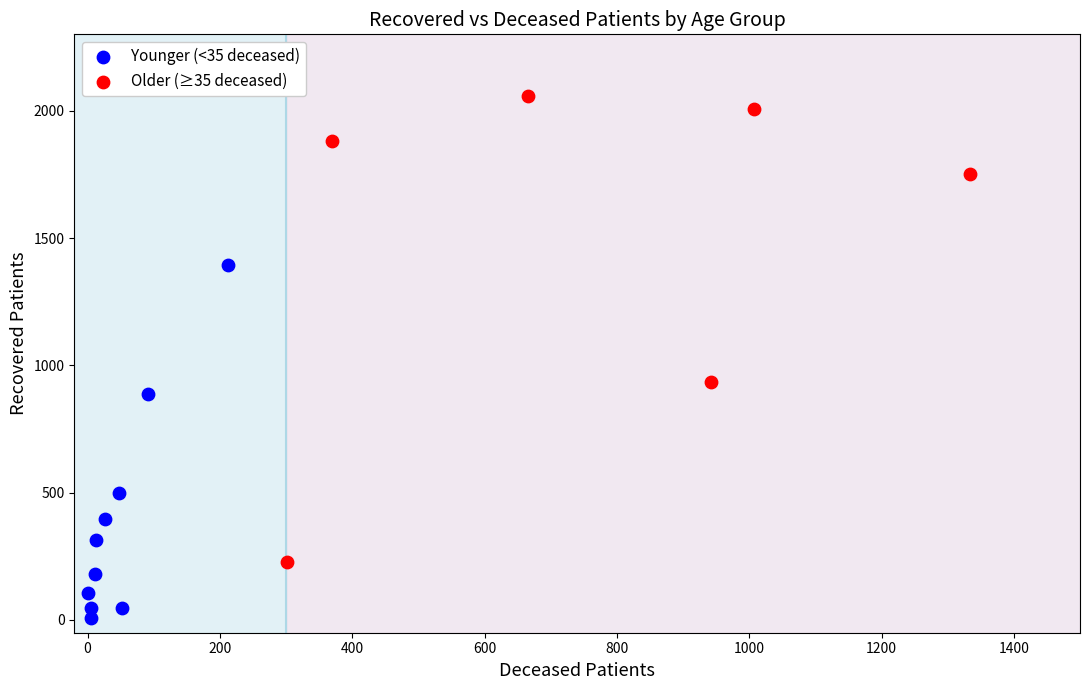

Which series has the largest Y range (max minus min)?

Older (≥35 deceased)